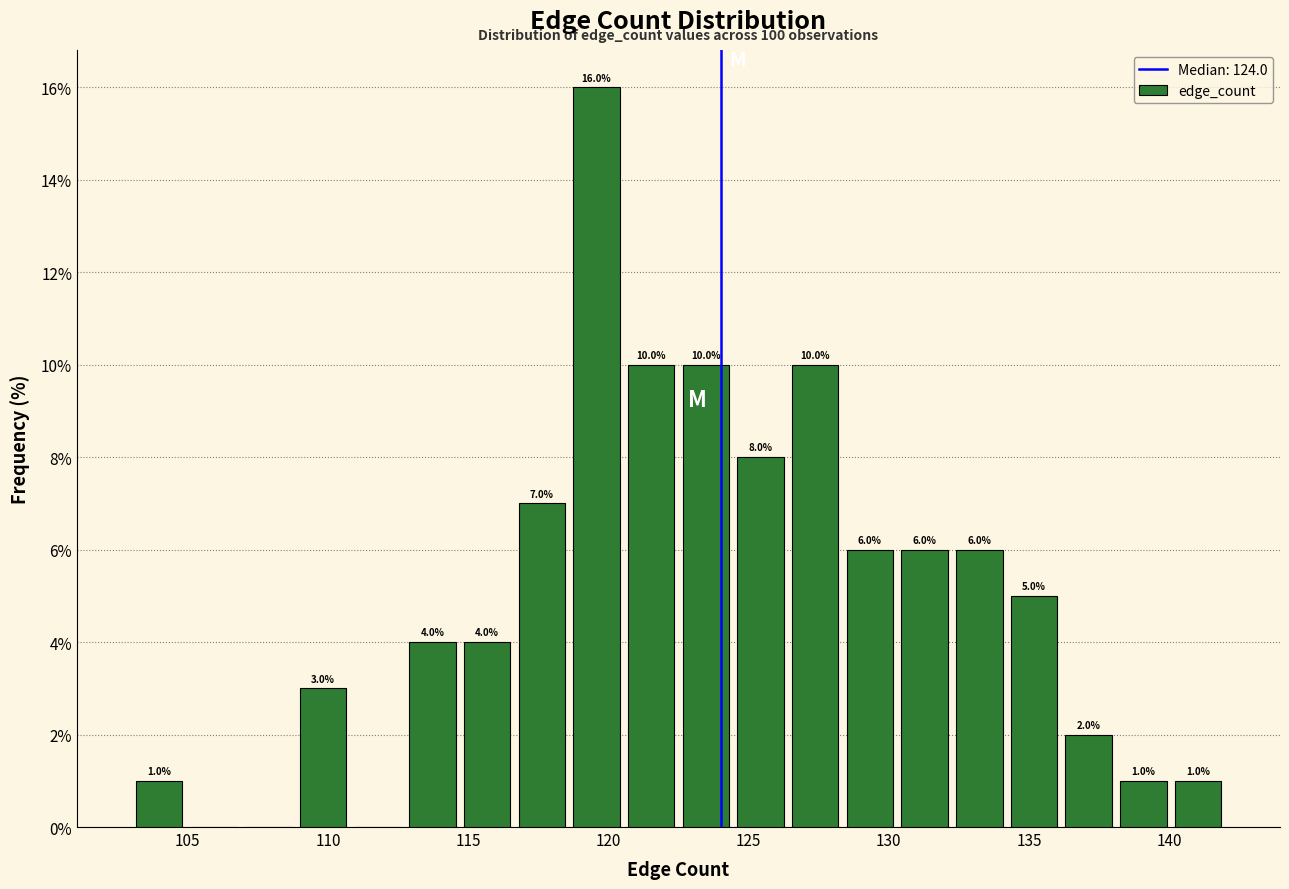

Read against the x-axis, roughly where is the centre of the tallest bar?

119.5